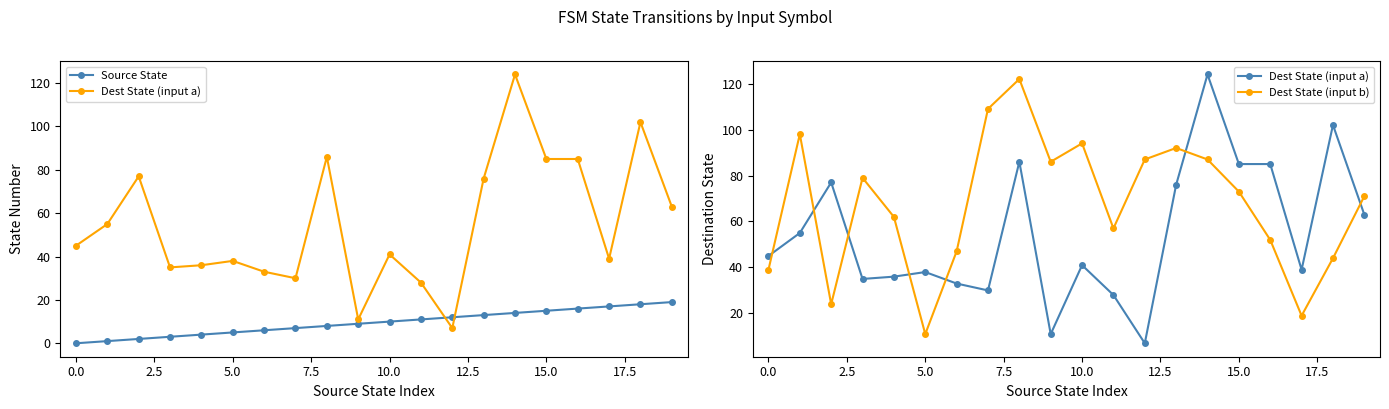

How many interior local valleys does the Dest State (input a) series have?

5